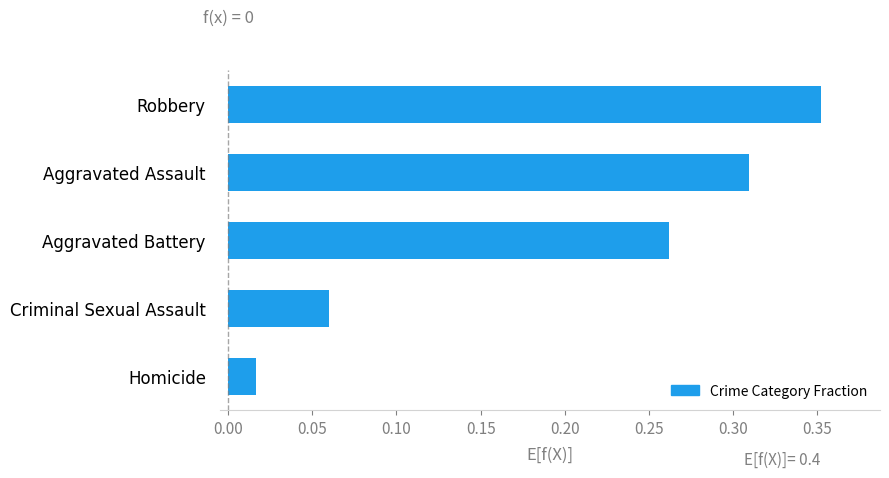

Which has a higher value, Aggravated Assault or Criminal Sexual Assault?

Aggravated Assault